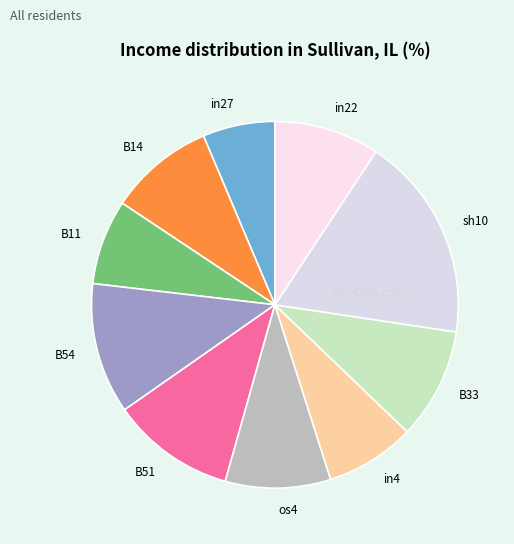

Is the sum of os4 and B11 greater than half?

No